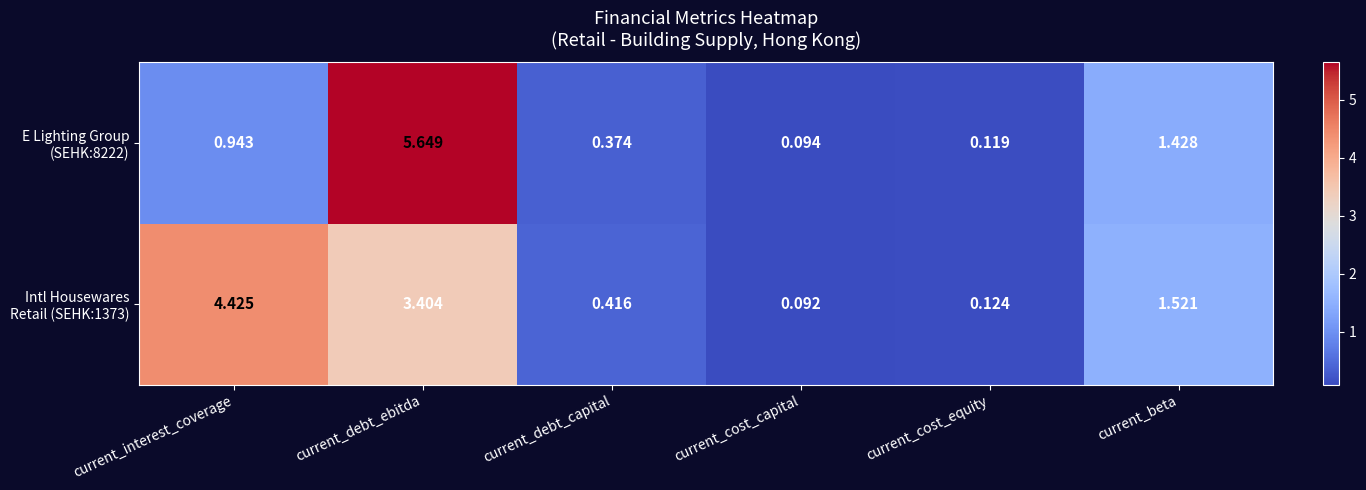

Which label corresponds to the largest value in the chart?

current_debt_ebitda